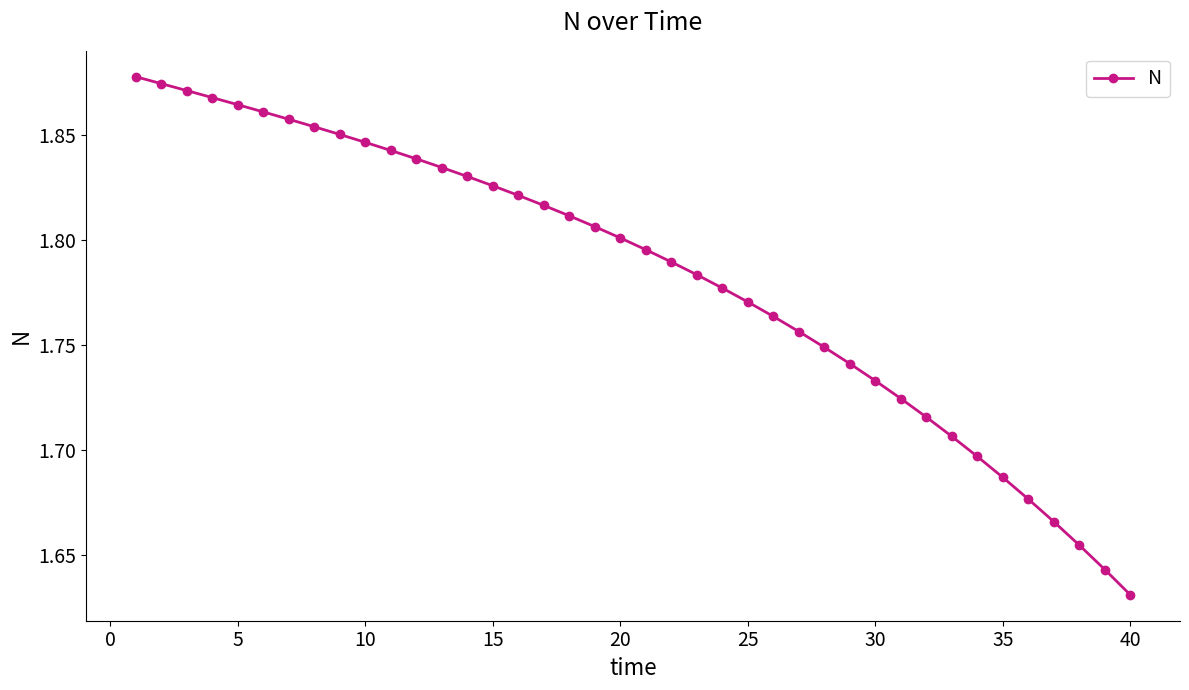

How many values are between 1 and 2?

40